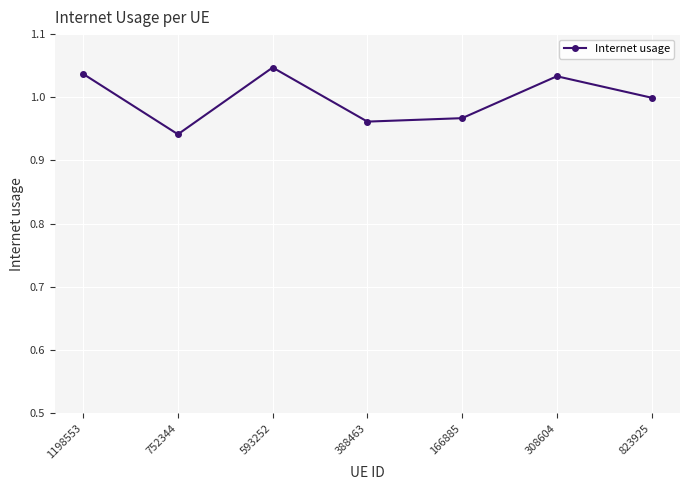

True or false: the data has more than 2 interior local peaks.

False